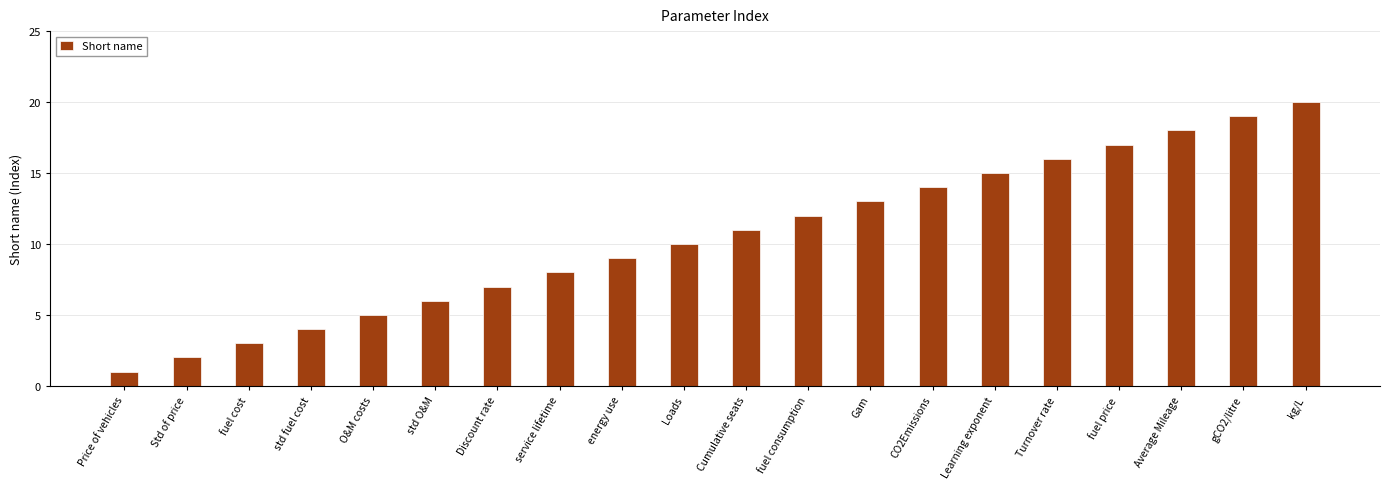

Are the bars horizontal?

No